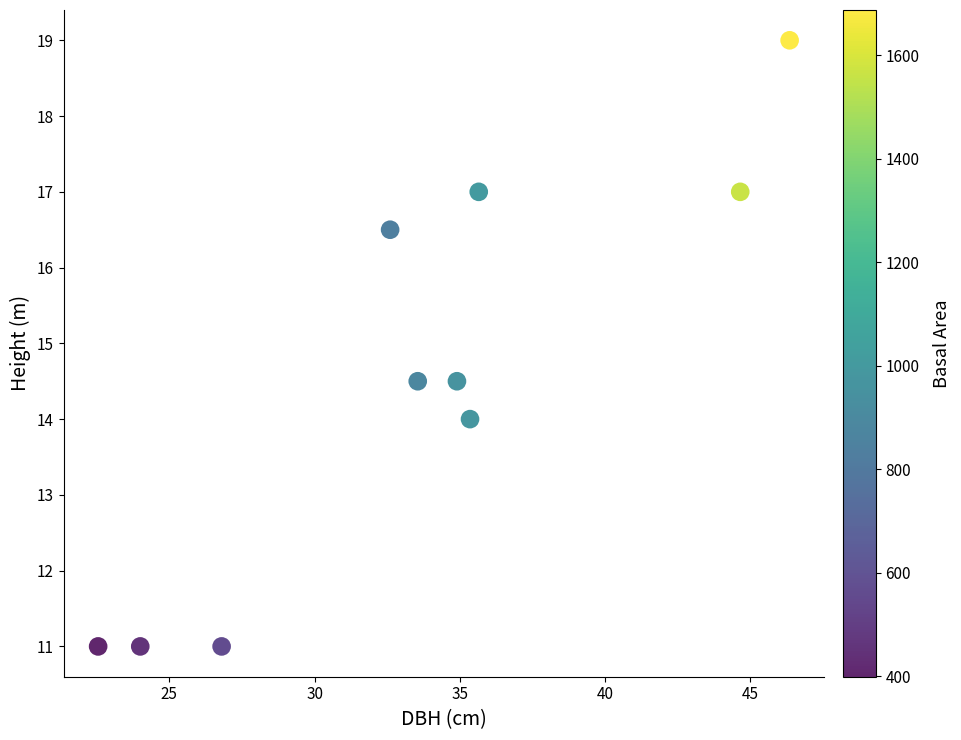

What is the range of X values (max minus min)?

23.8